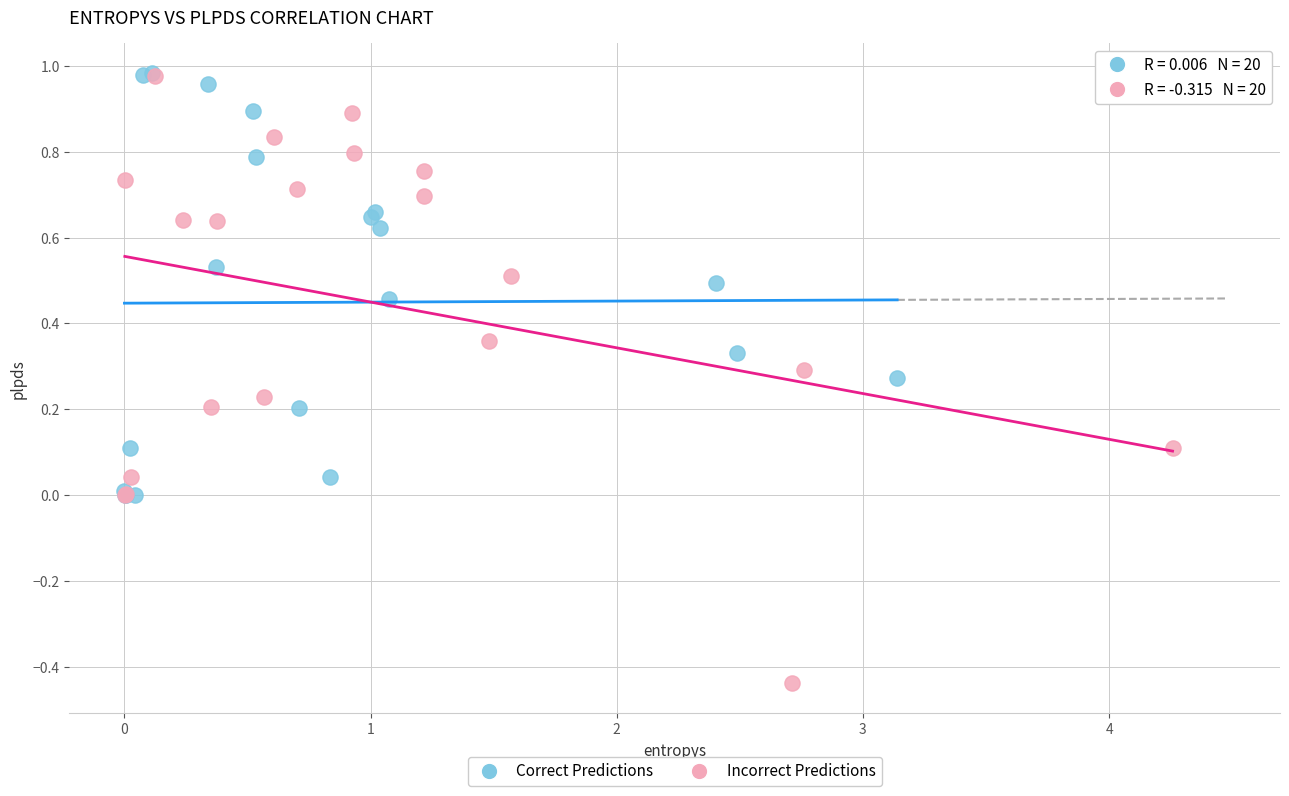

Which series reaches the minimum Y coordinate?

Incorrect Predictions